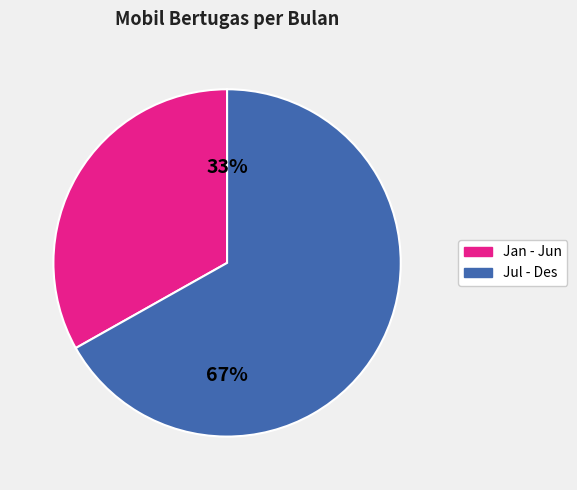

Is there any slice that represents more than half of the pie?

Yes